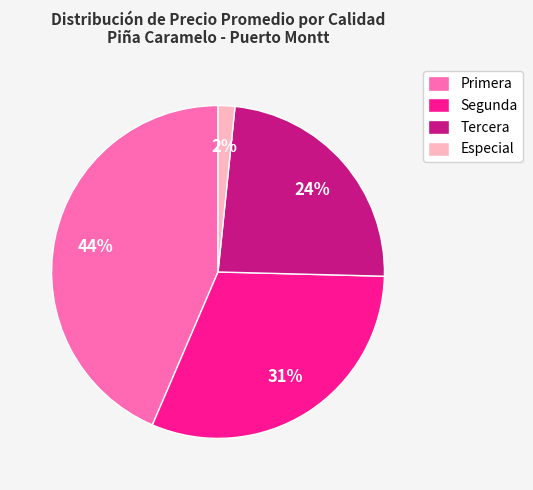

Does Tercera account for over 50% of the chart?

No